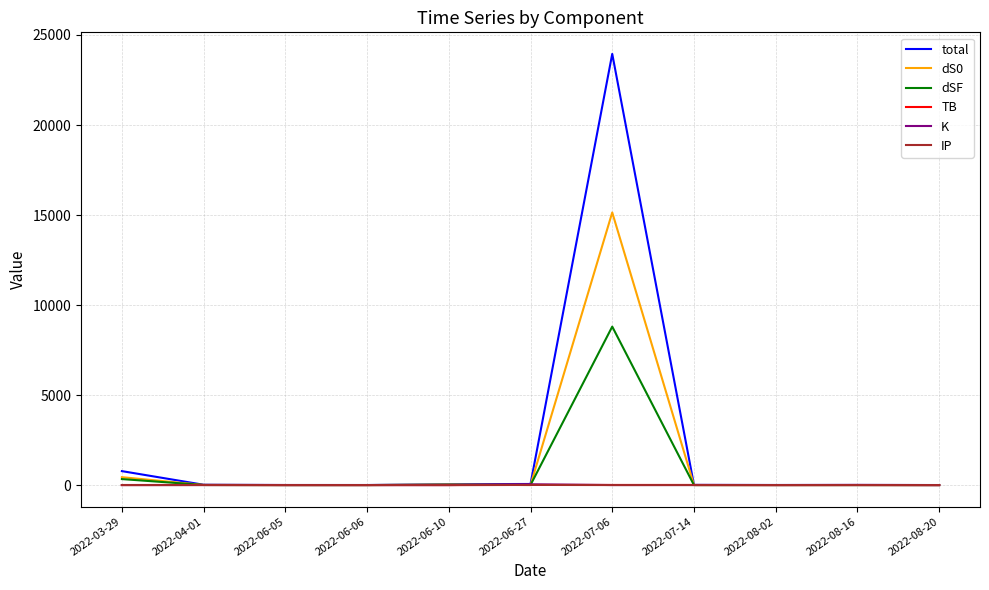

Which series has the widest spread of values?

total